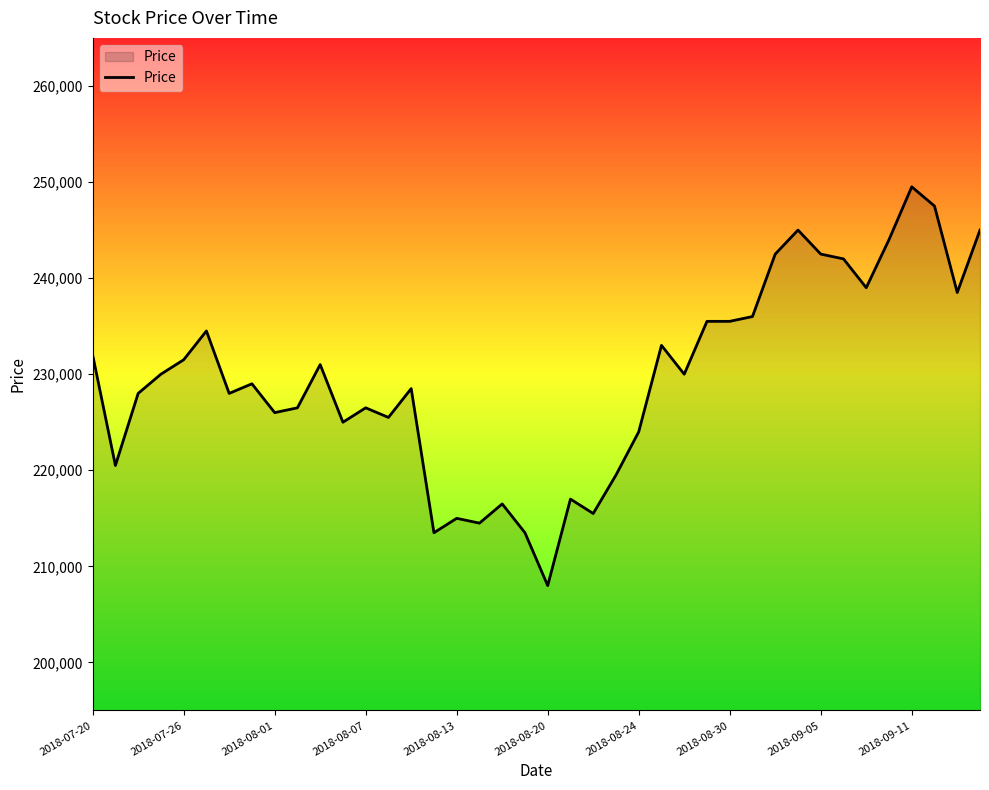

What is the greatest value displayed?

249500